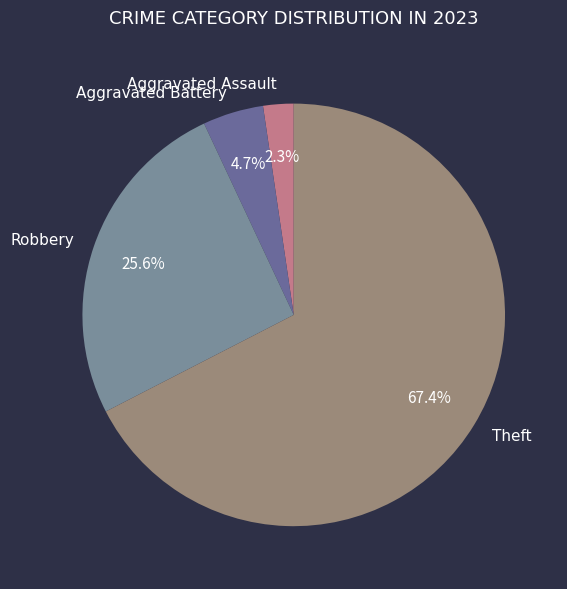

Which has a higher value, Aggravated Assault or Theft?

Theft